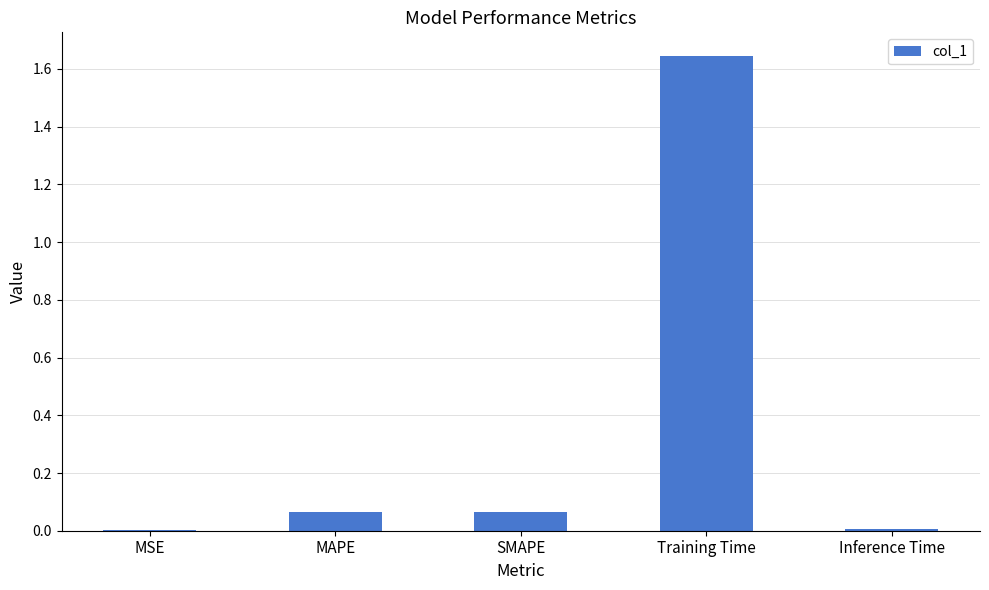

Are the bars horizontal?

No